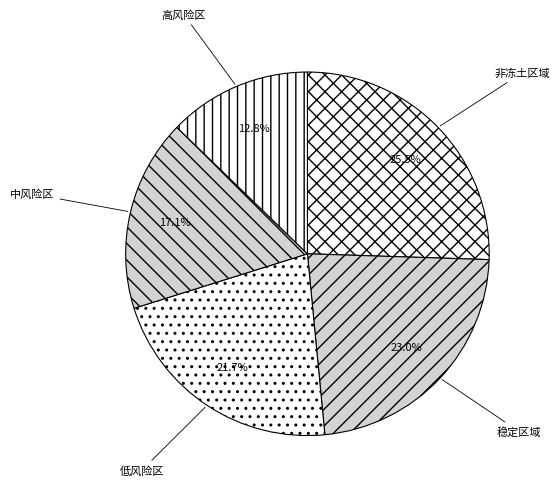

Which category has the smallest portion of the pie?

高风险区